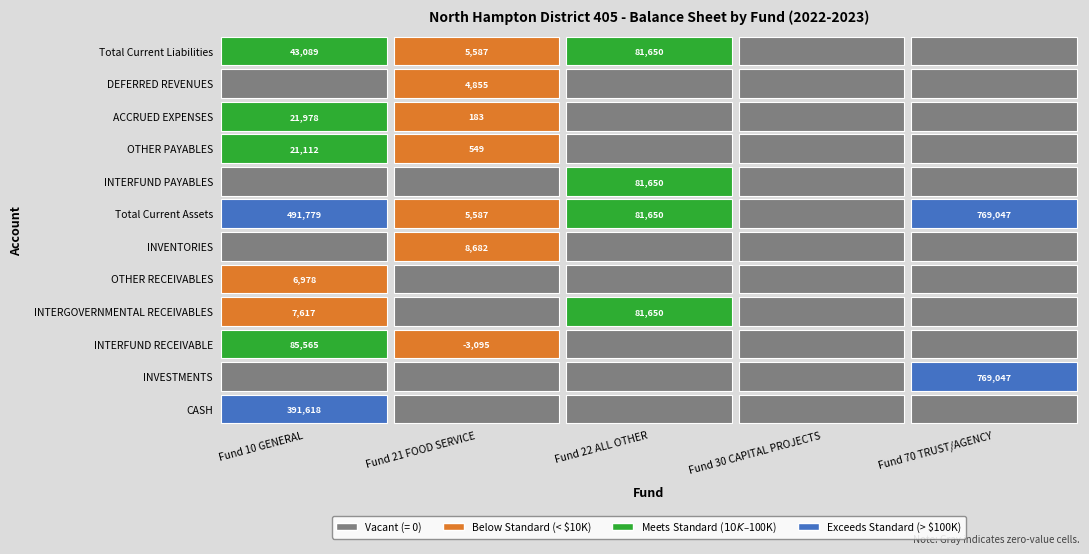

What is the highest value of the DEFERRED REVENUES series?

4855.0